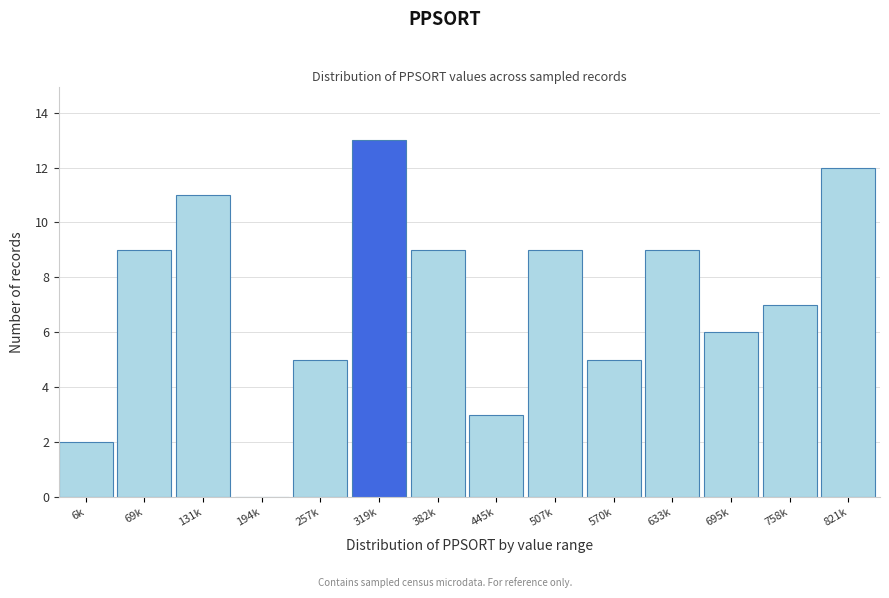

Reading left to right, extract all data points from this chart.

6k=2	69k=9	131k=11	194k=0	257k=5	319k=13	382k=9	445k=3	507k=9	570k=5	633k=9	695k=6	758k=7	821k=12